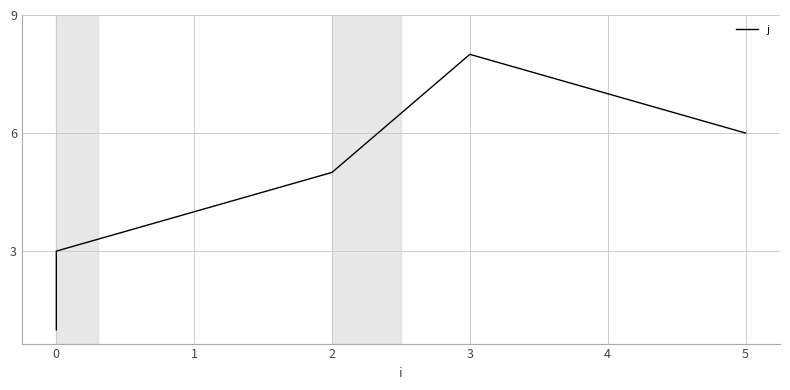

How many interior local peaks (higher than both neighbors) does the data have?

1